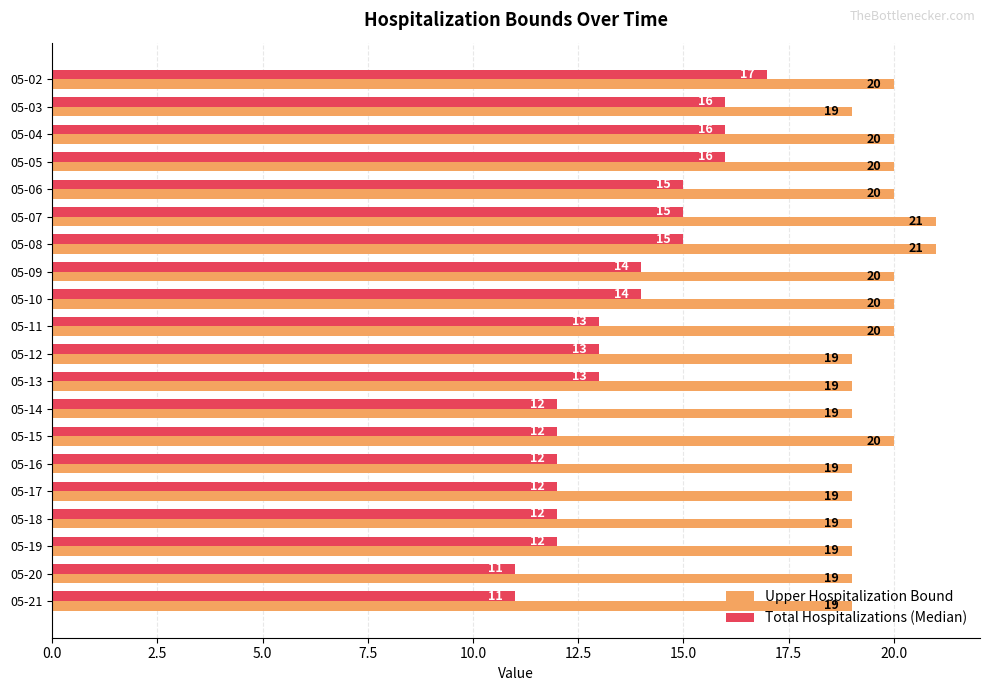

At how many categories does at least one series exceed 16?

20